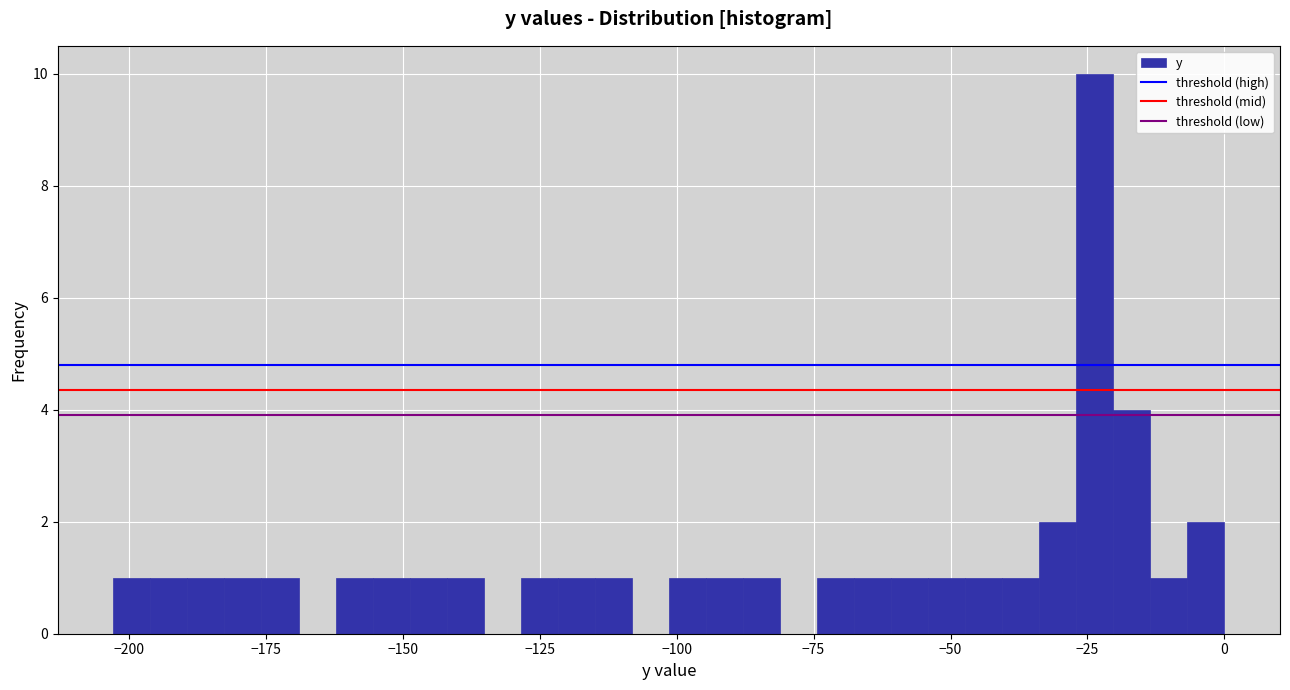

Read against the x-axis, roughly where is the centre of the tallest bar?

-25